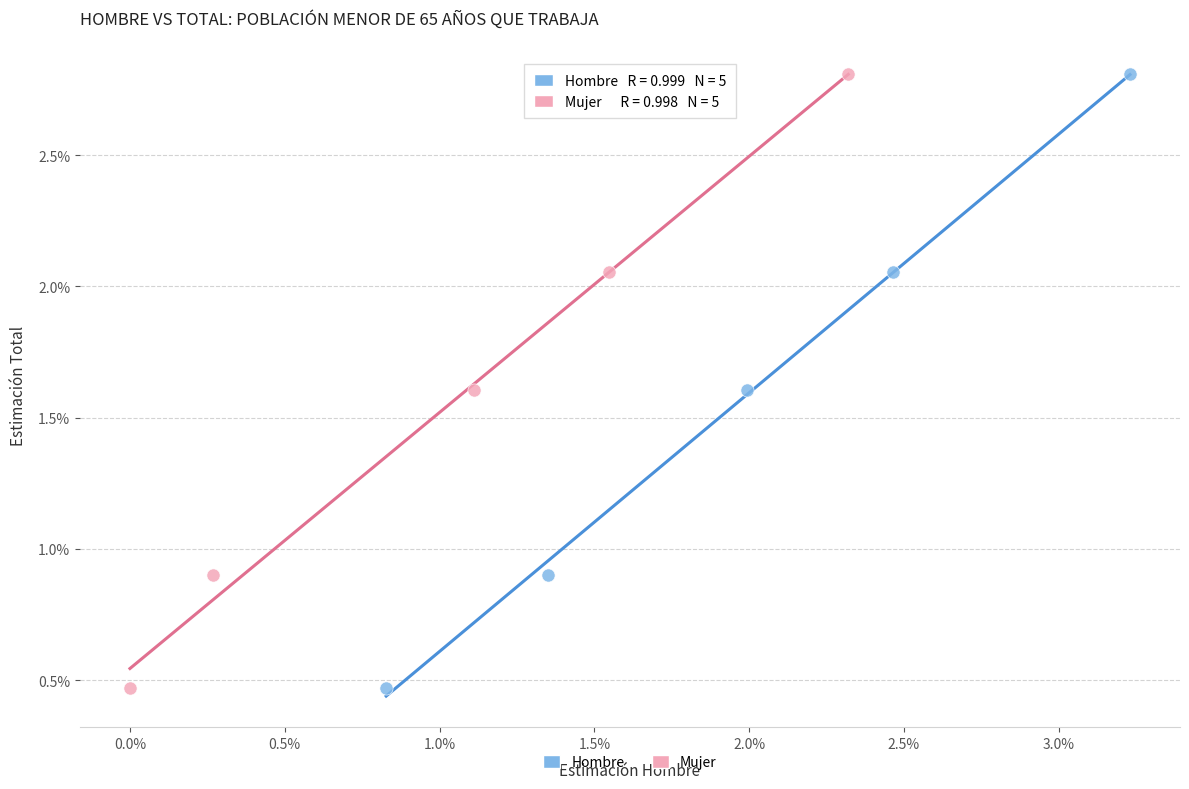

What are all the series names shown in the legend?

Hombre, Mujer